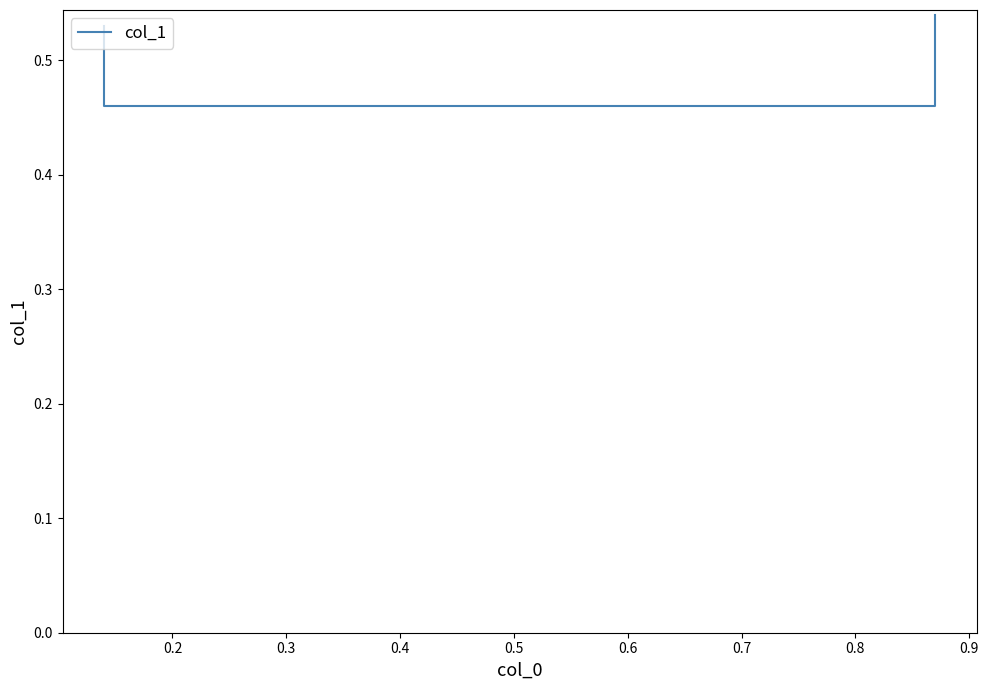

Reading left to right, list all the values displayed in this chart.

0.5	0.5	0.5	0.5